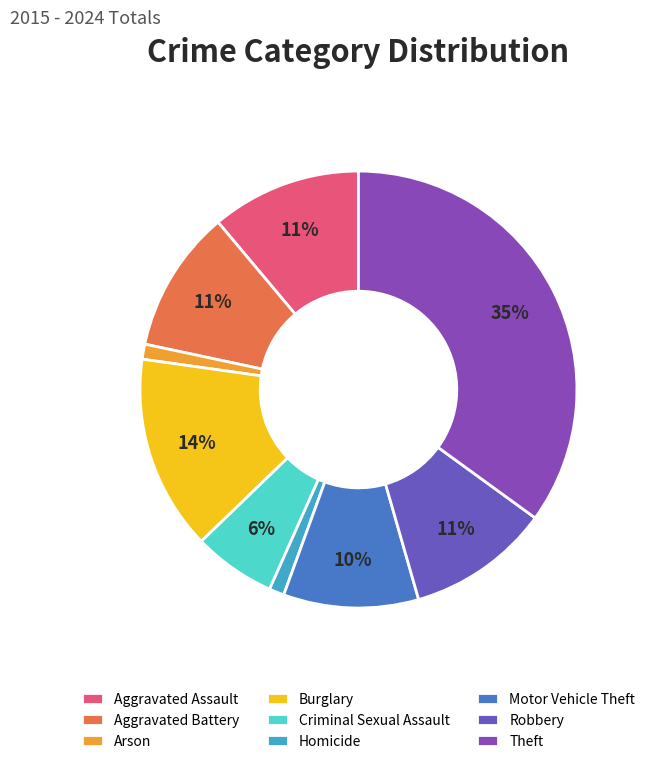

True or false: Theft accounts for 35% of the total.

True